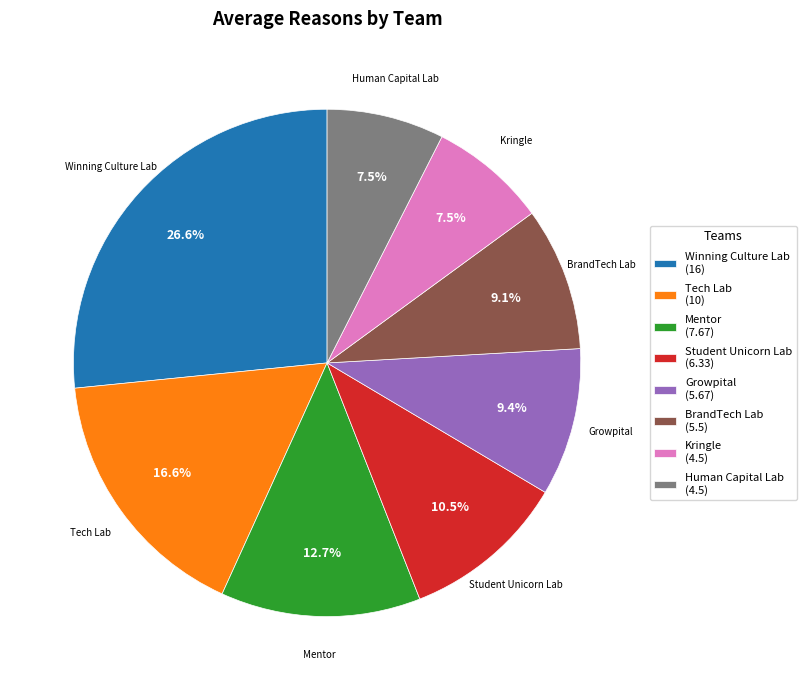

To the nearest percent, what is the difference between the Growpital and Human Capital Lab slice percentages?

2%